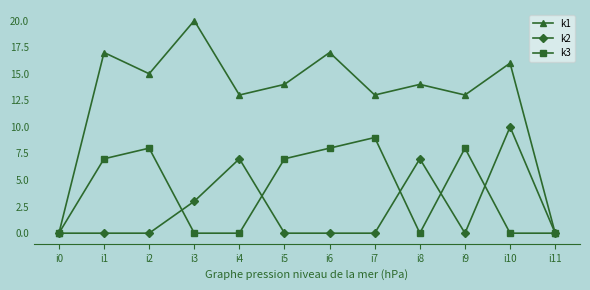

What is the difference between the maximum and minimum values in the k1 series?

20